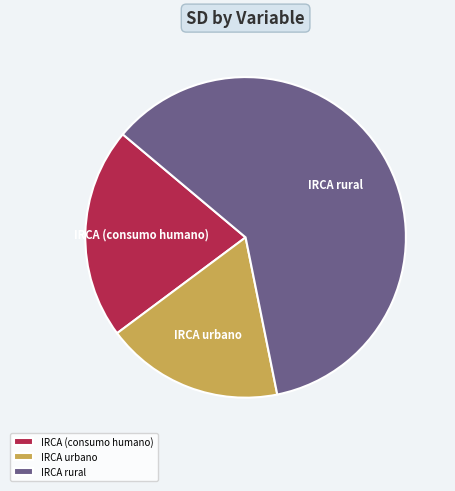

Rank the categories by value from lowest to highest.

IRCA urbano, IRCA (consumo humano), IRCA rural